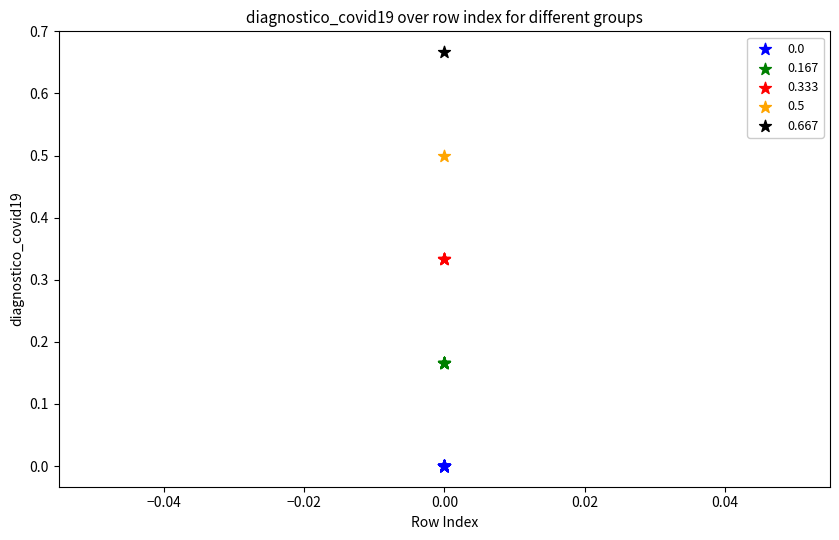

What are all the series names shown in the legend?

0.0, 0.167, 0.333, 0.5, 0.667